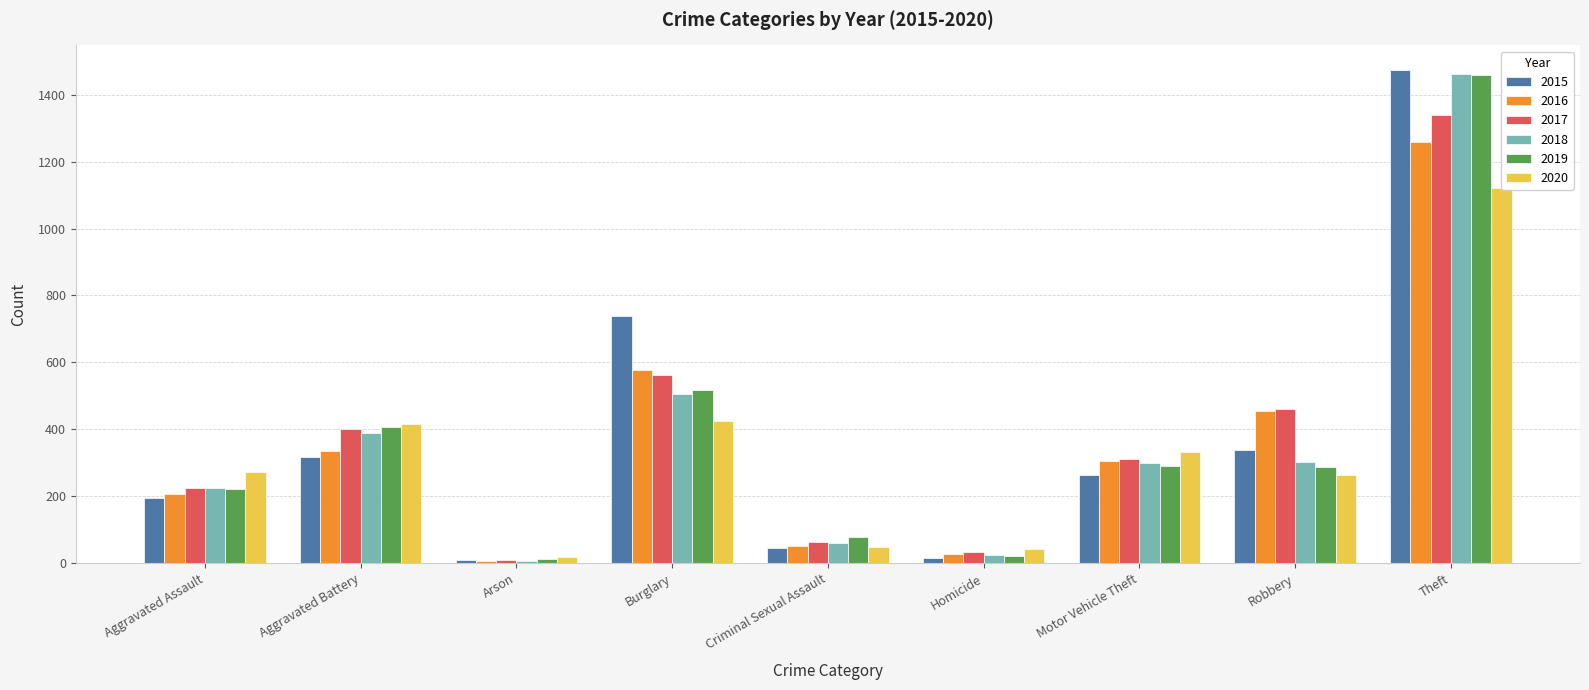

At how many categories does at least one series exceed 104?

6